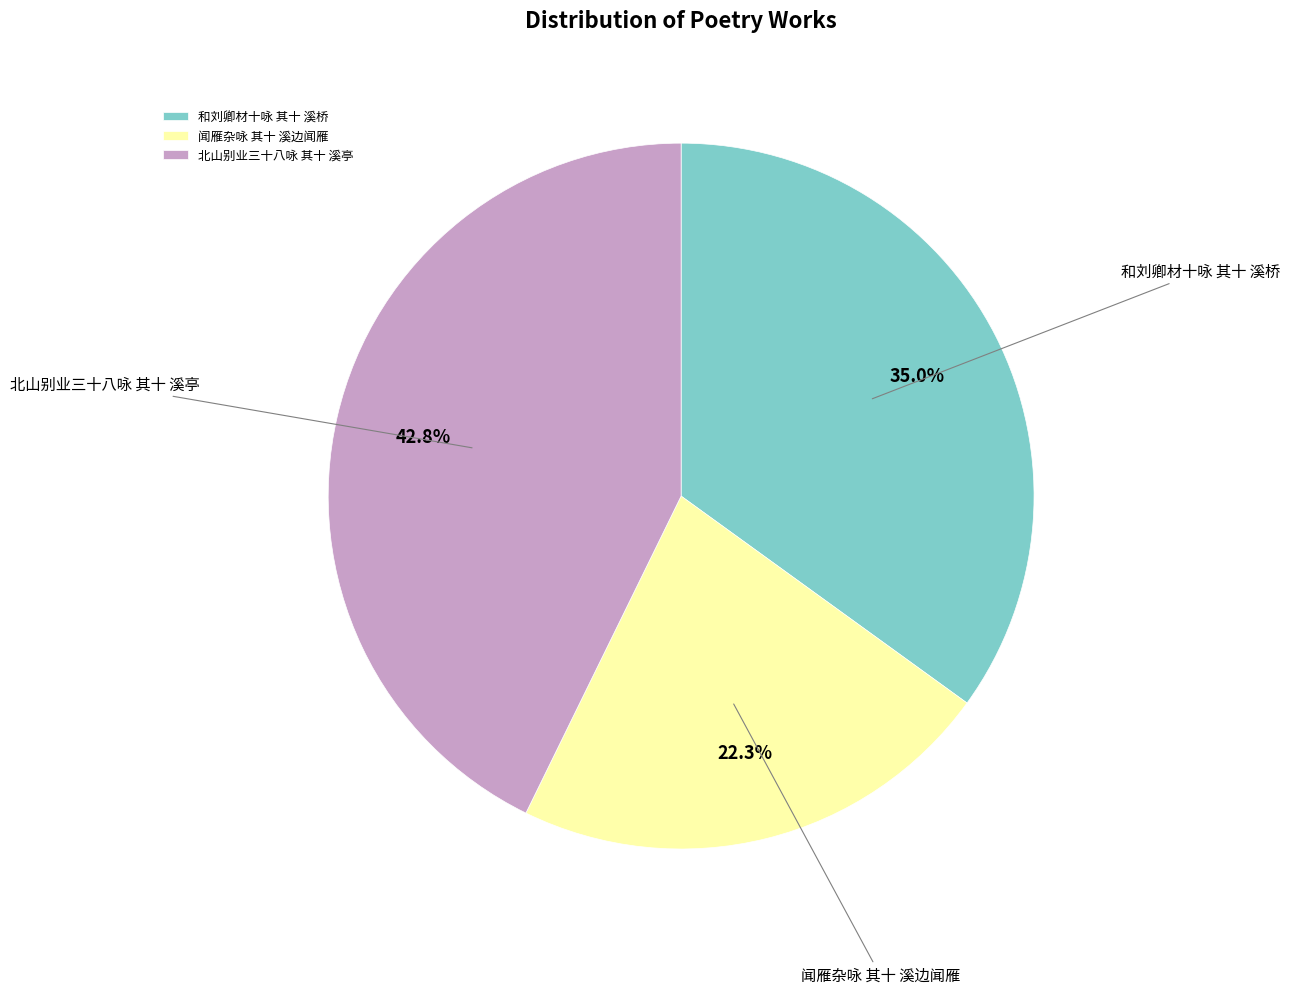

How many slices are in this pie chart?

3